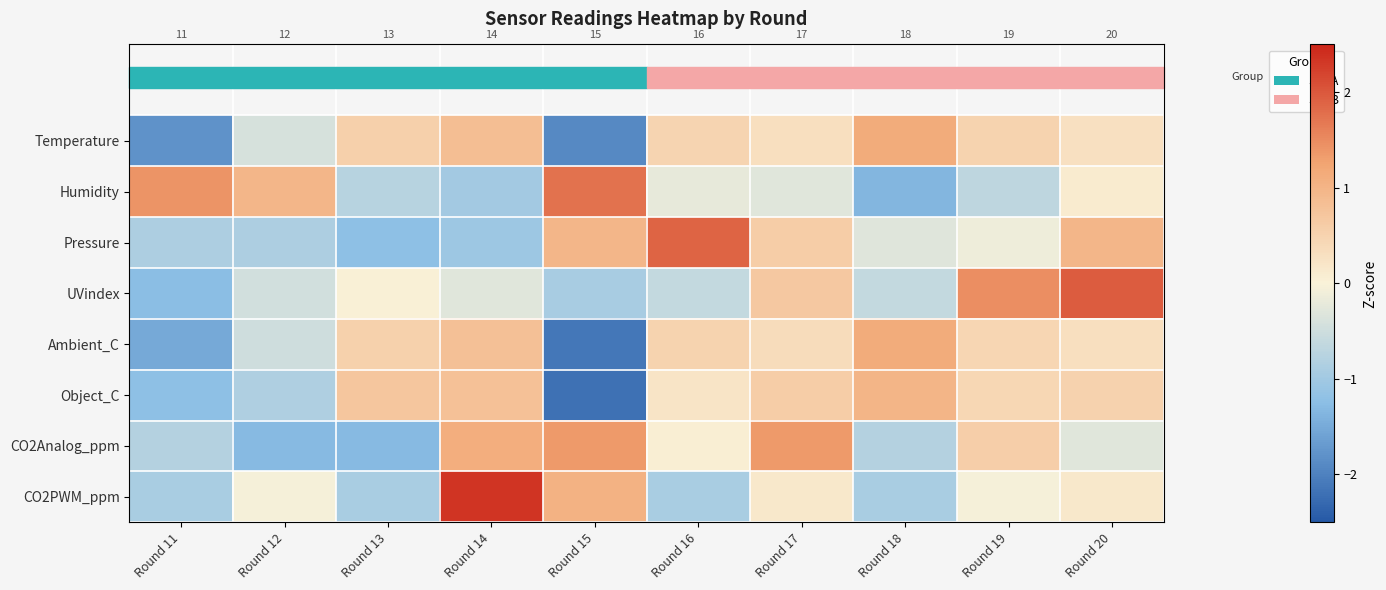

At which label is Object_C closest to 0?

Round 16